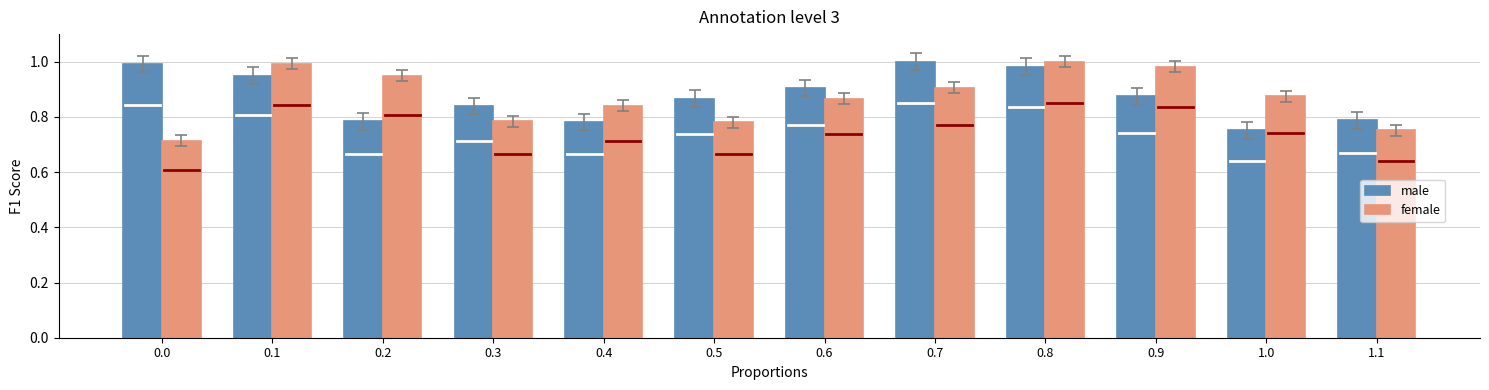

Between 0.1 and 0.4, which series saw the biggest shift?

male